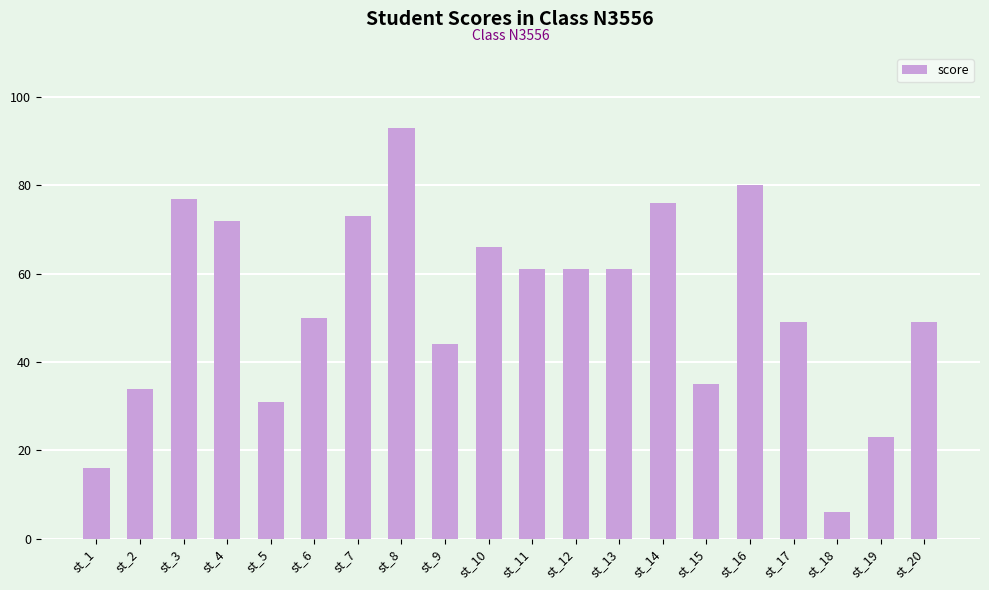

How many bars are there in total?

20